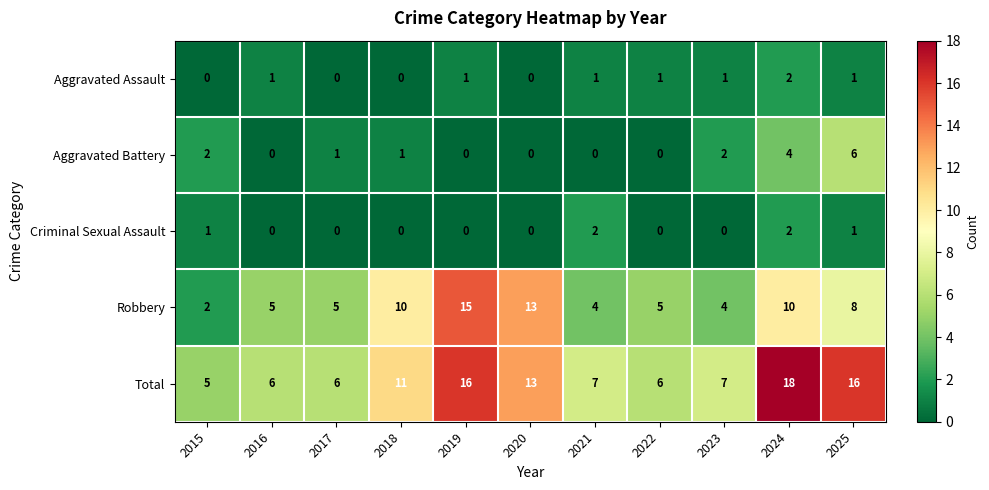

What is the spread (max minus min) of values at 2017?

6